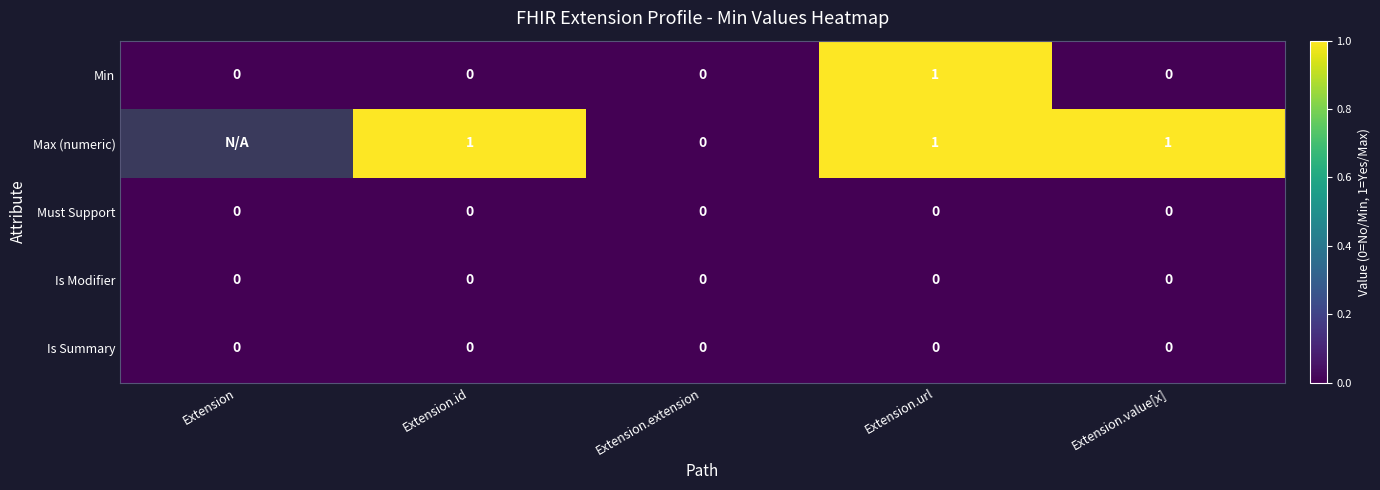

Between Extension.id and Extension.url, which series saw the biggest shift?

Min